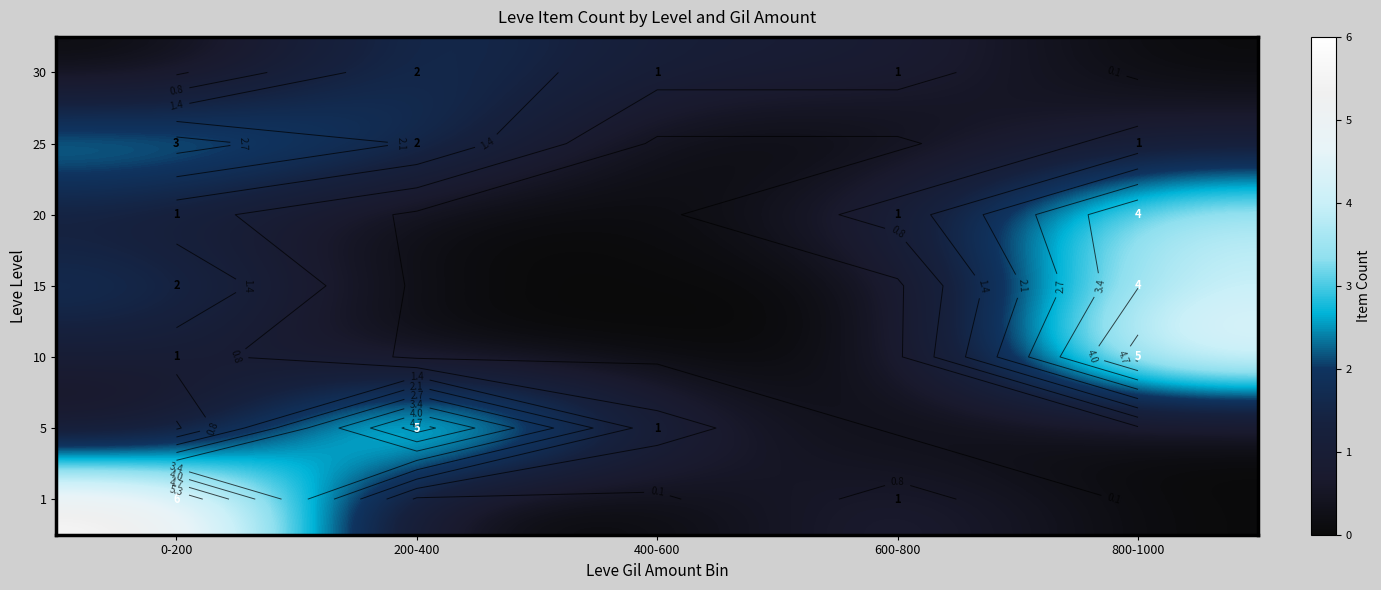

What is the sum of all row_2 values?

6